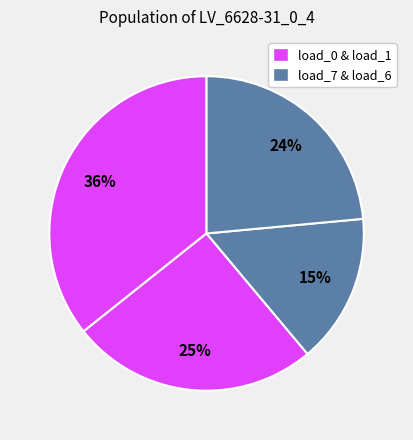

How many slices are in this pie chart?

4